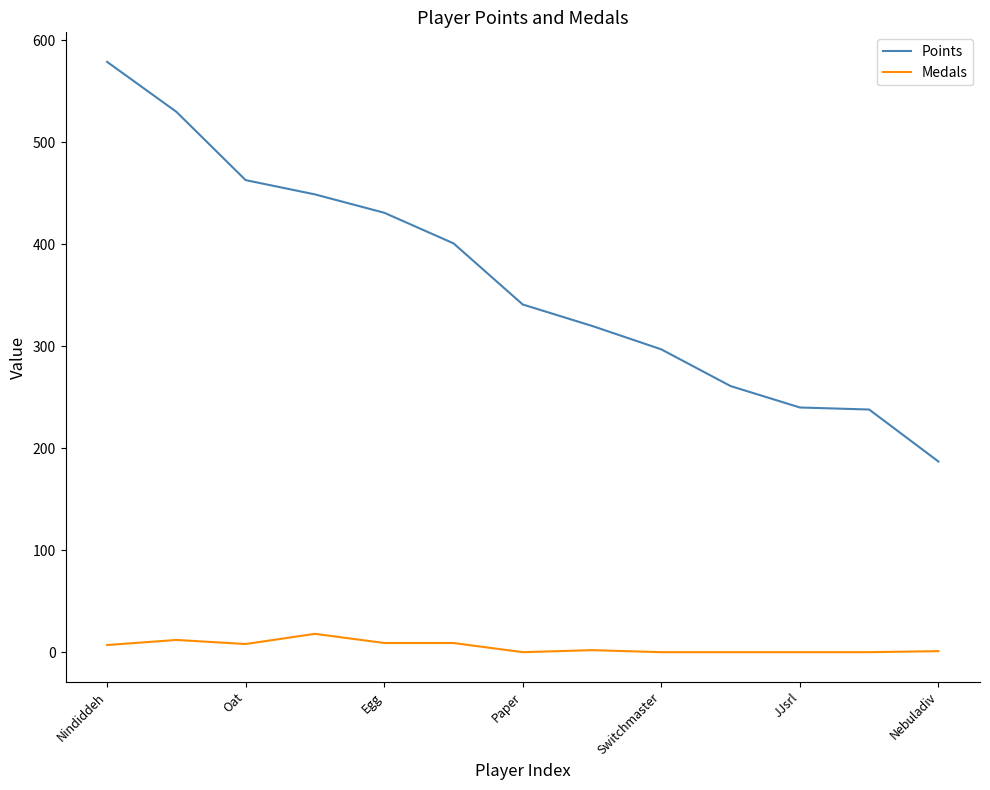

How many lines are shown in the chart?

2